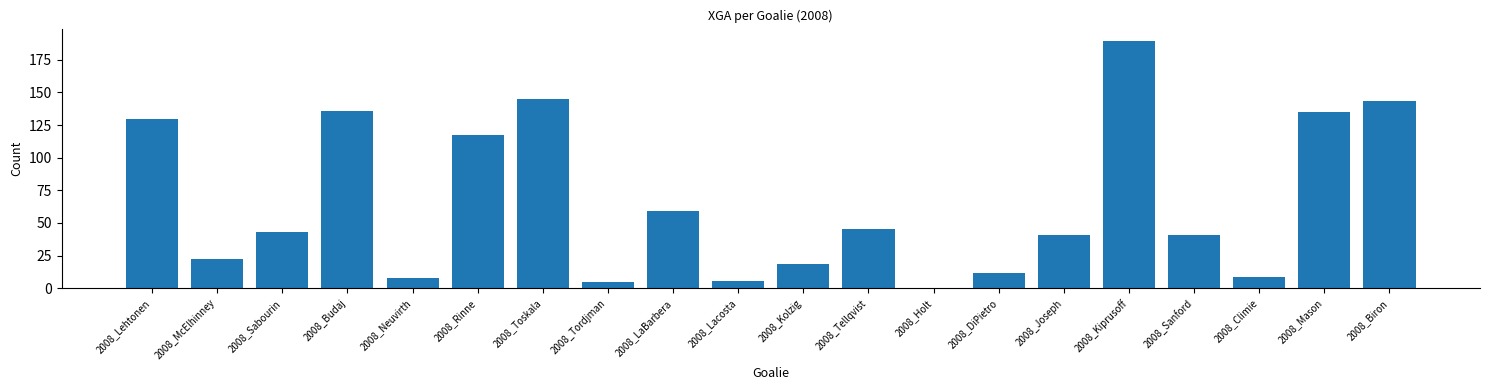

The value at 2008_Climie is 14.9. True or false?

False